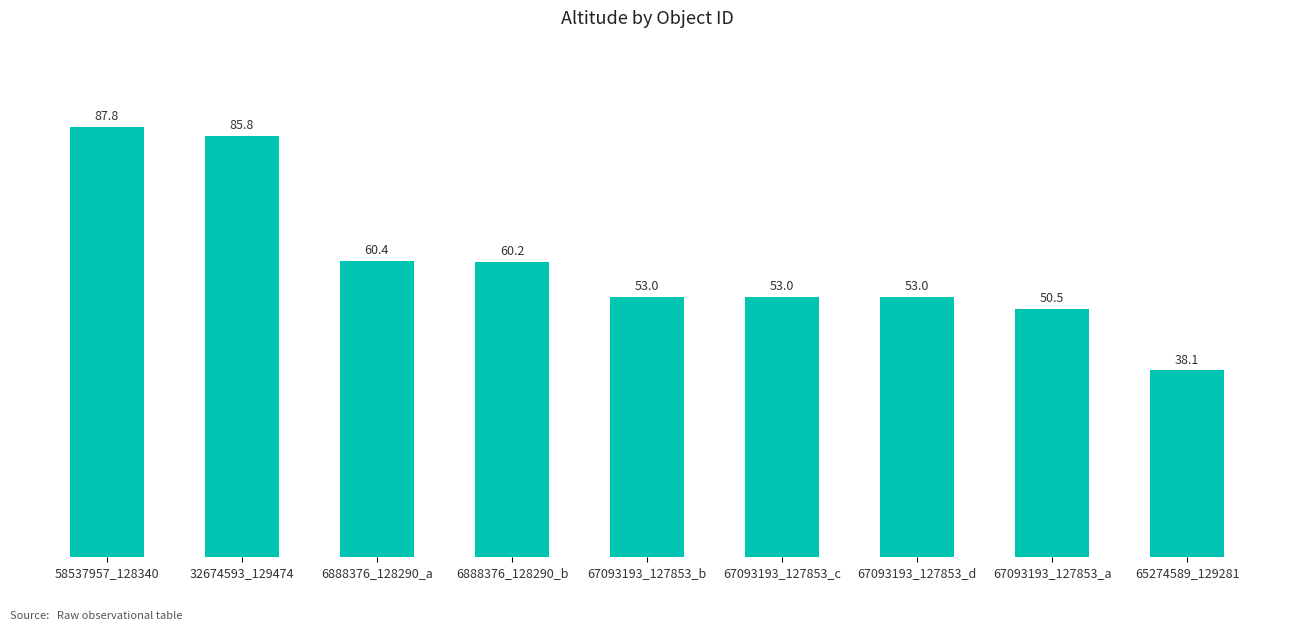

At which label is the value closest to 62?

6888376_128290_a